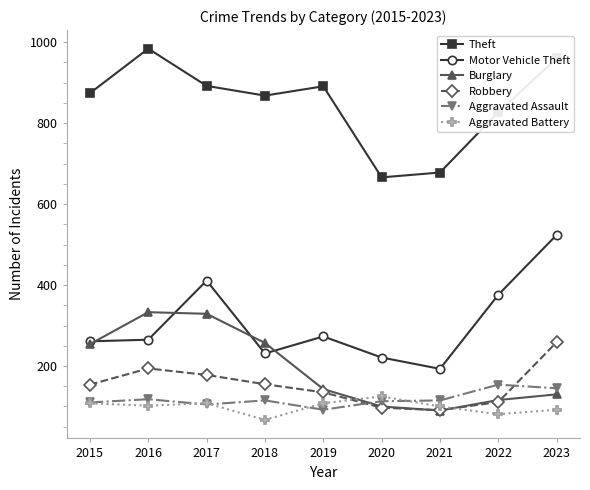

What is the difference between the highest and lowest values at 2015?

766